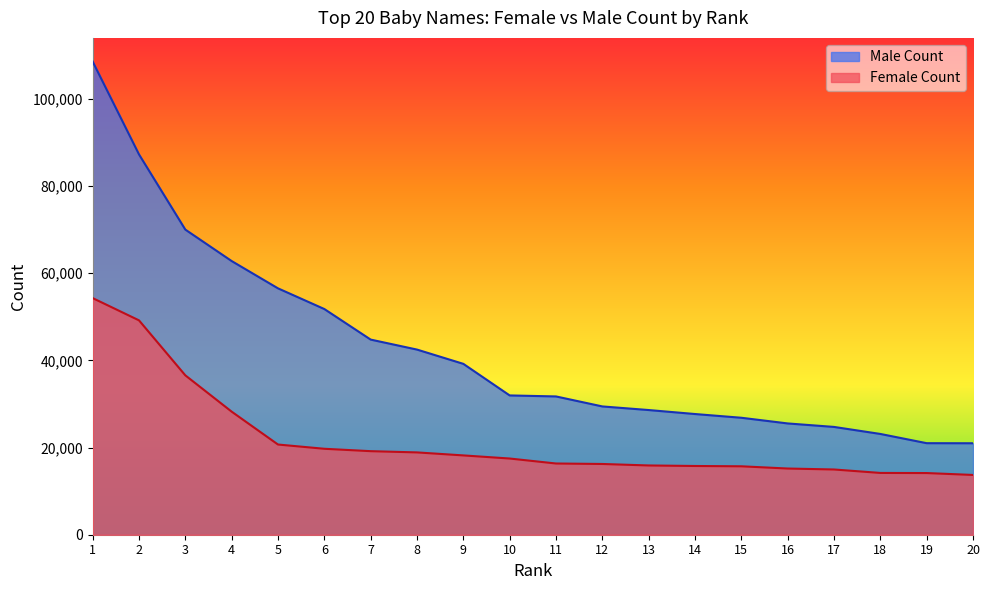

Between 18 and 10, which is larger?

10